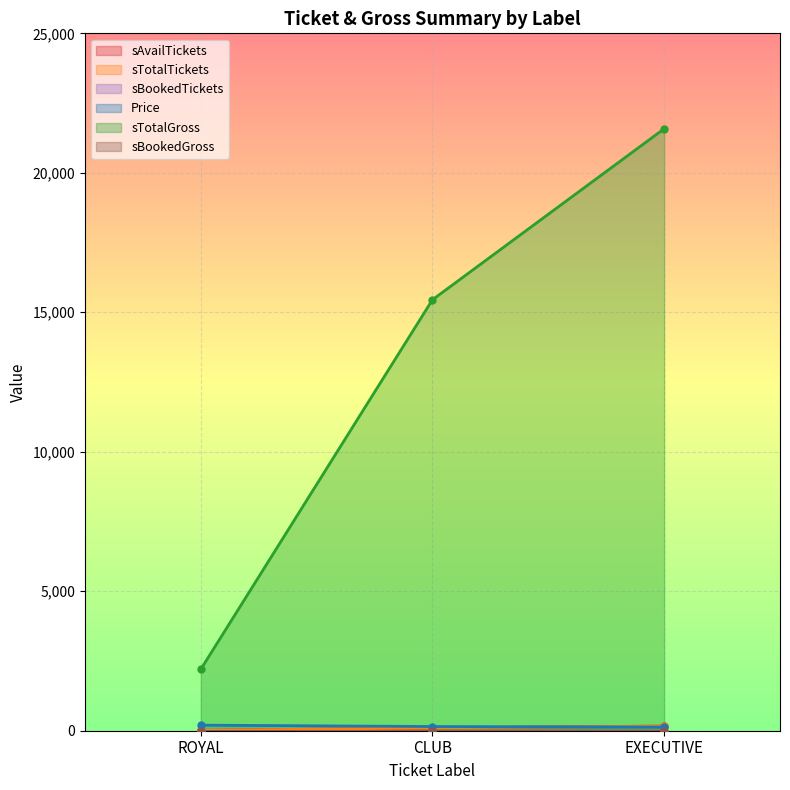

What is the label of the 3rd point from the left?

EXECUTIVE